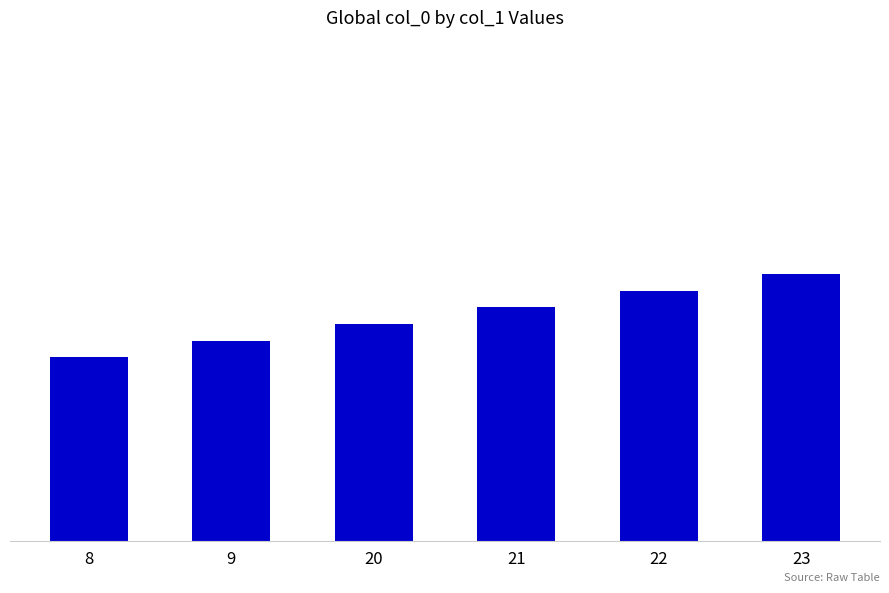

Does the chart contain any negative values?

No